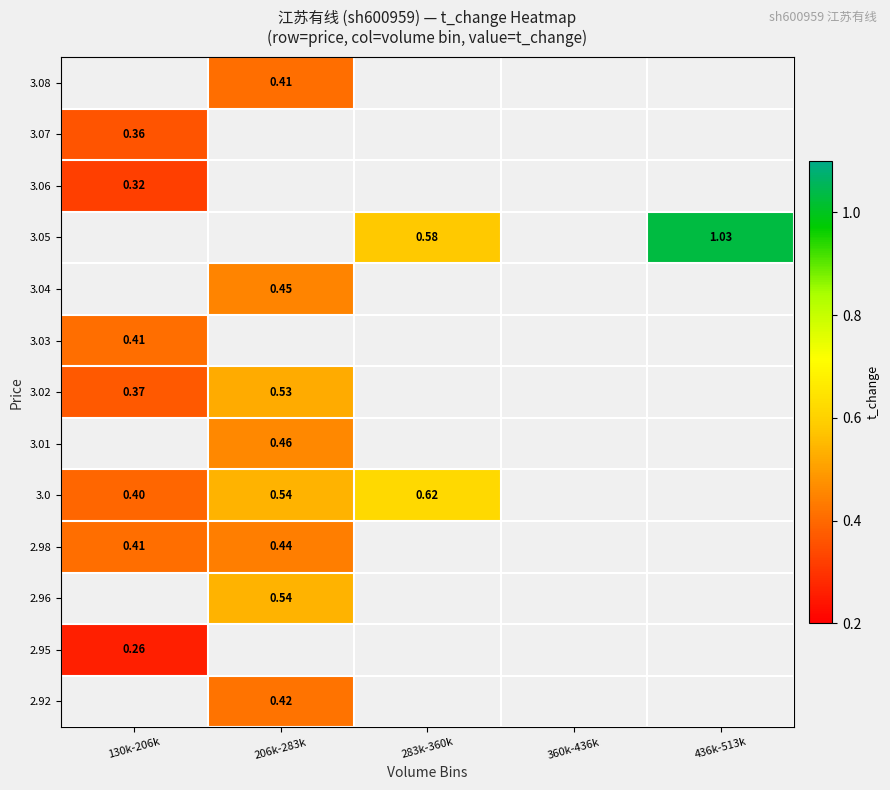

The 3.0 series shows 0.6 at 283k-360k. True or false?

True